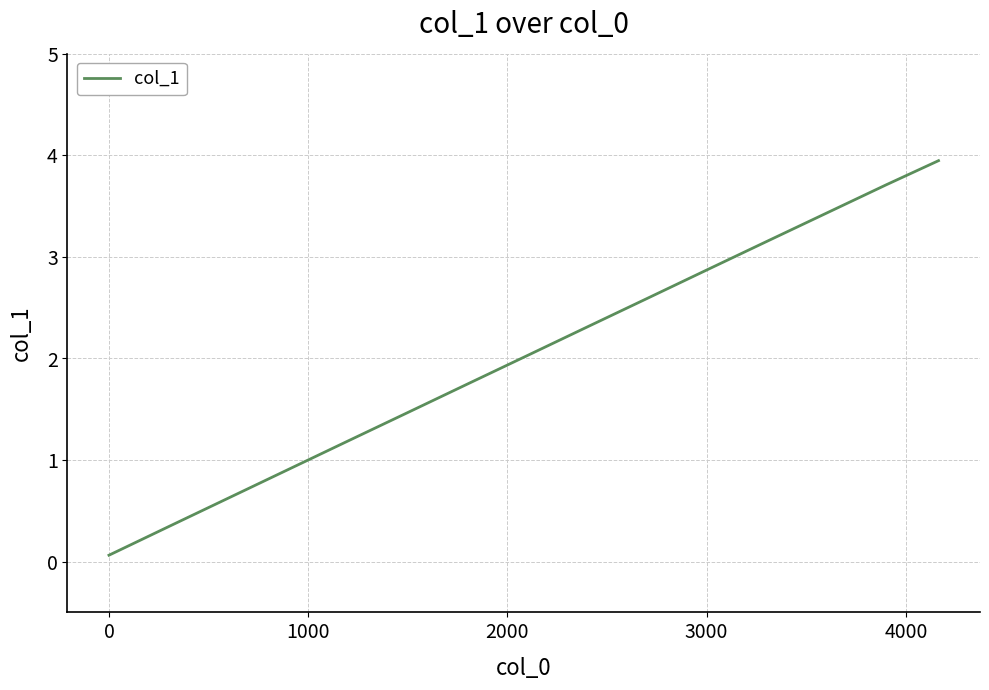

Reading left to right, list all the values displayed in this chart.

0.1	0.3	0.6	0.9	1.2	1.5	1.7	2.0	2.3	2.6	2.9	3.2	3.4	3.7	3.9